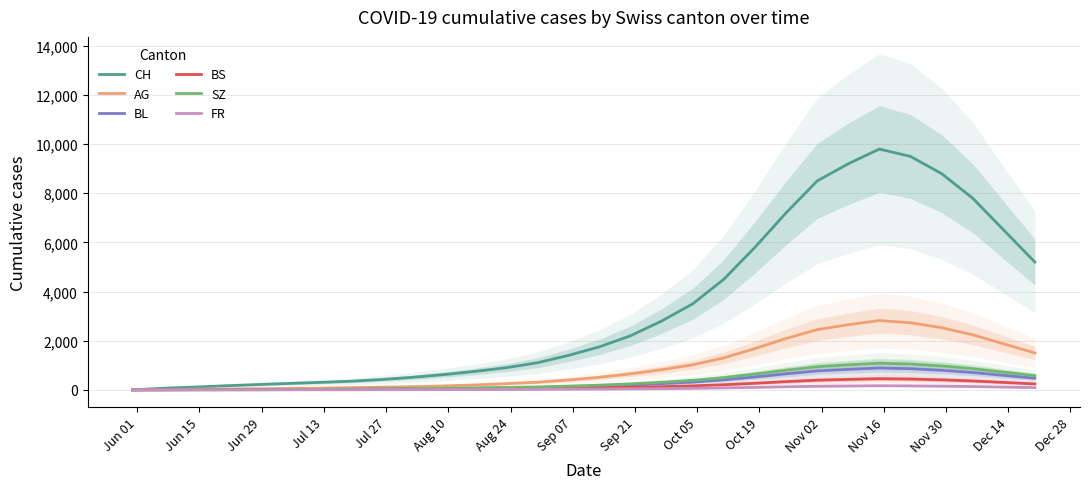

True or false: BL has more than 2 points higher than both neighbors.

False